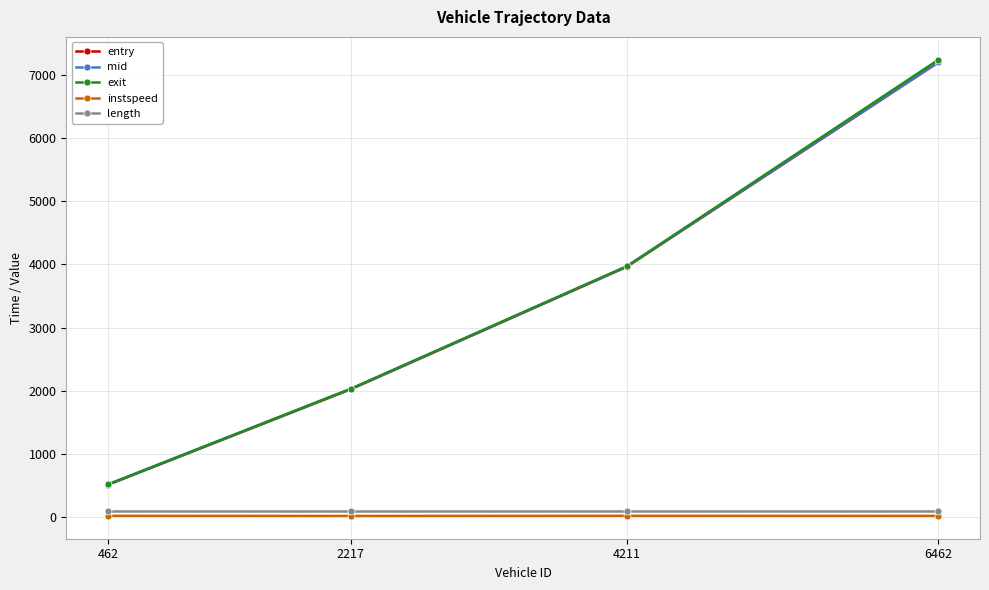

True or false: entry and mid cross at least once.

False